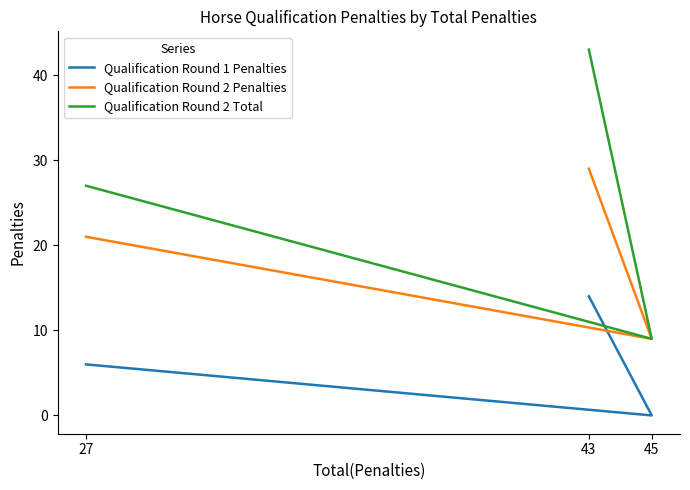

Reading left to right, what are all the values shown in this chart?

Qualification Round 1 Penalties: 27=6	45=0	43=14
Qualification Round 2 Penalties: 27=21	45=9	43=29
Qualification Round 2 Total: 27=27	45=9	43=43